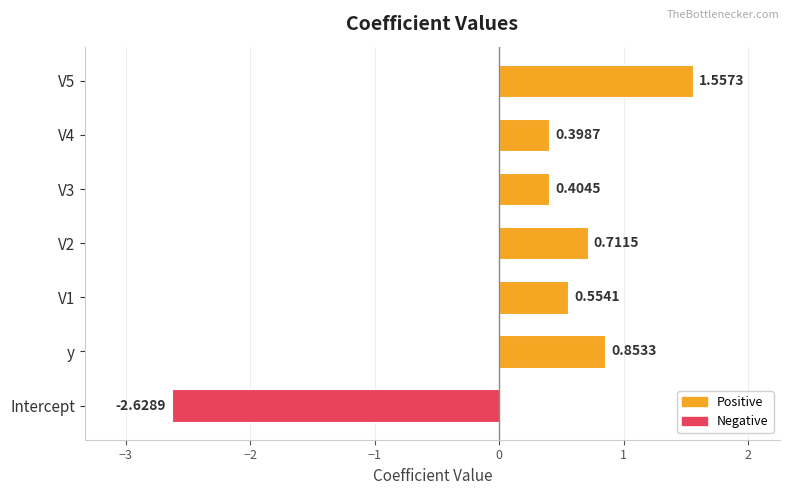

How many values are below zero?

1